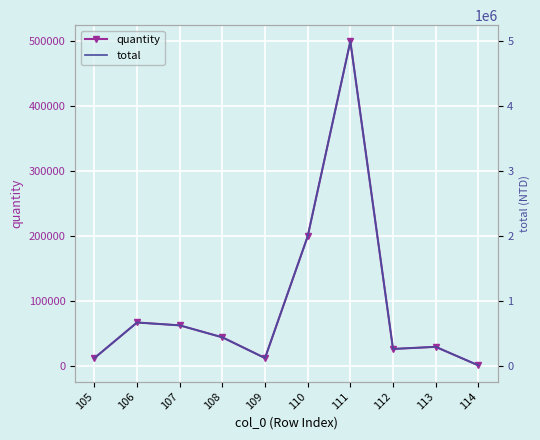

How many data points does each series have?

10